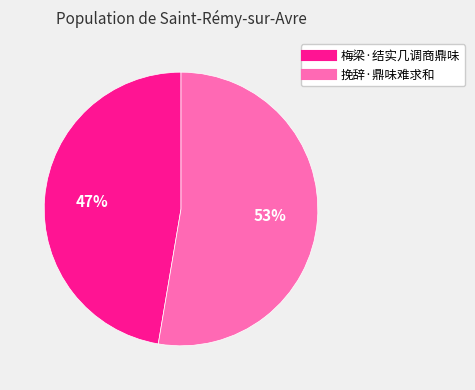

What percentage is the 梅梁·结实几调商鼎味 slice, to the nearest percent?

47%